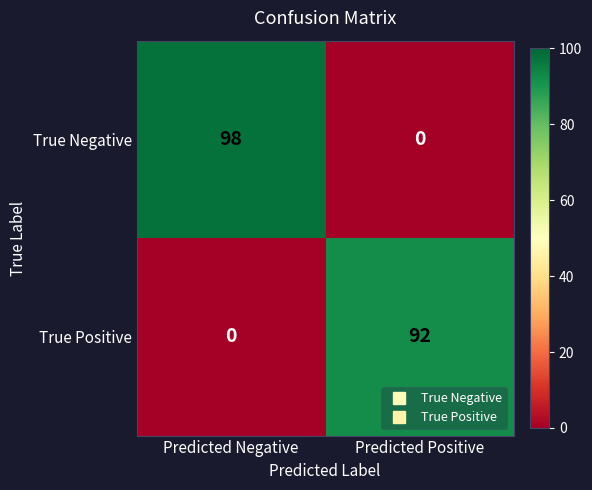

Which series has the widest spread of values?

True Negative